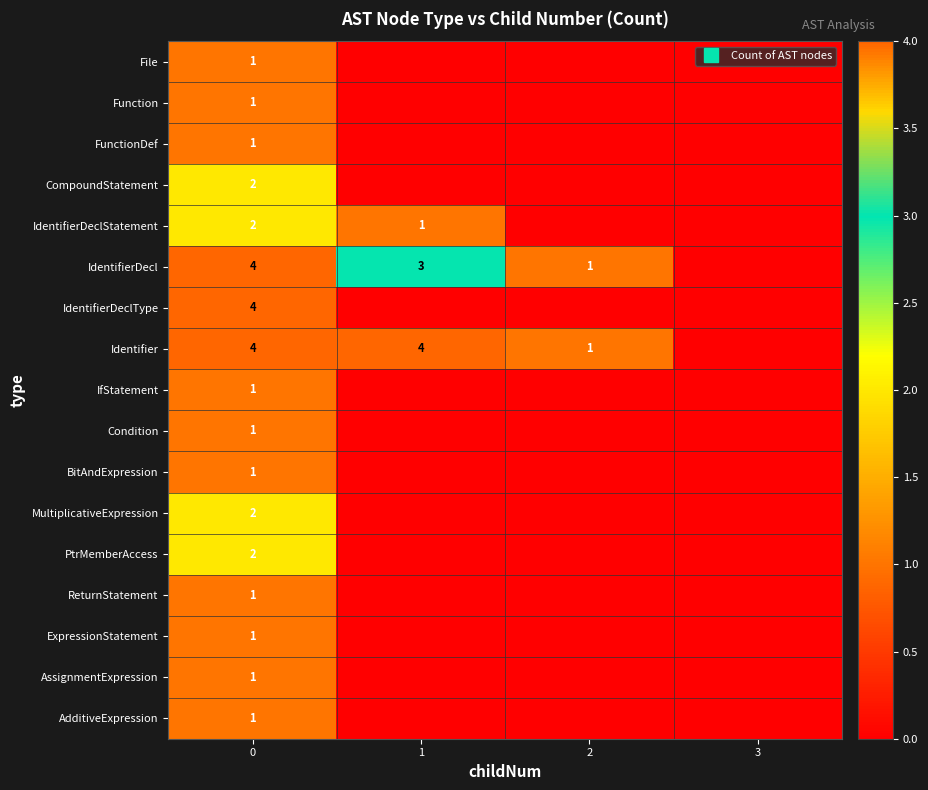

What is the difference between the maximum and second lowest values in the IfStatement series?

1